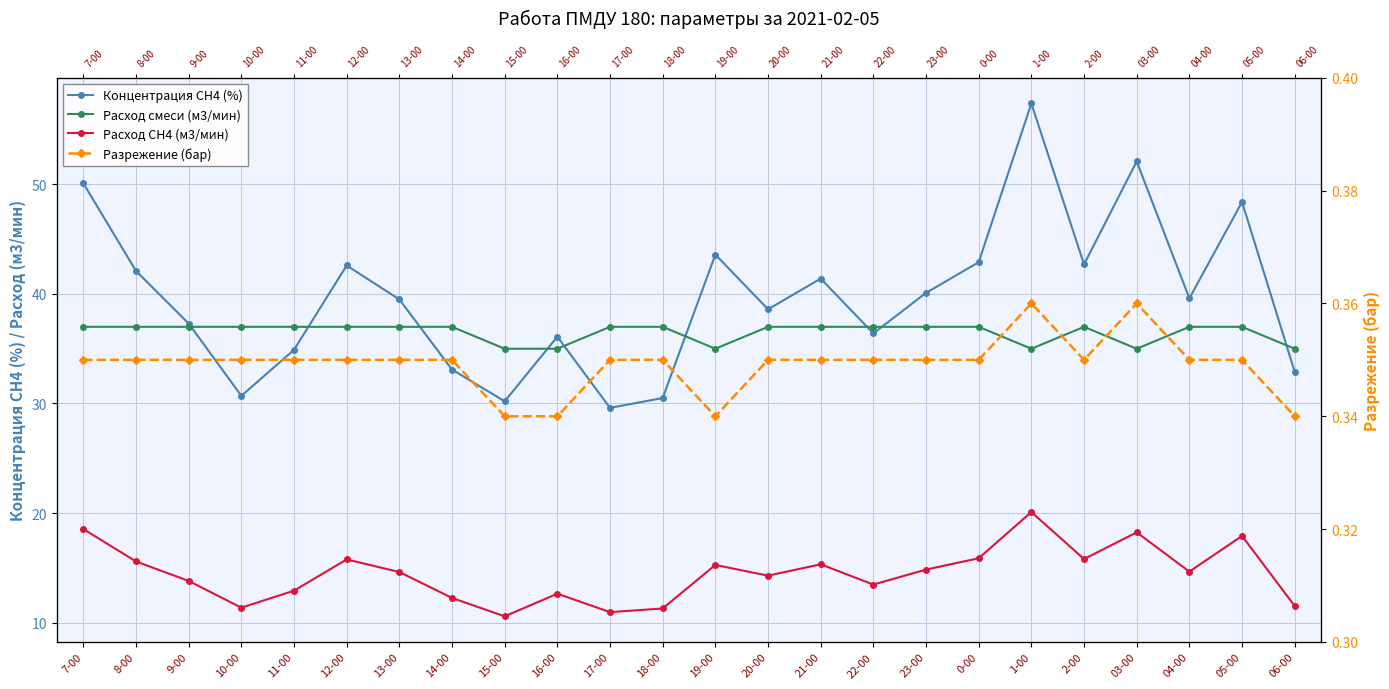

What is the label of the 15th point from the left?

21-00